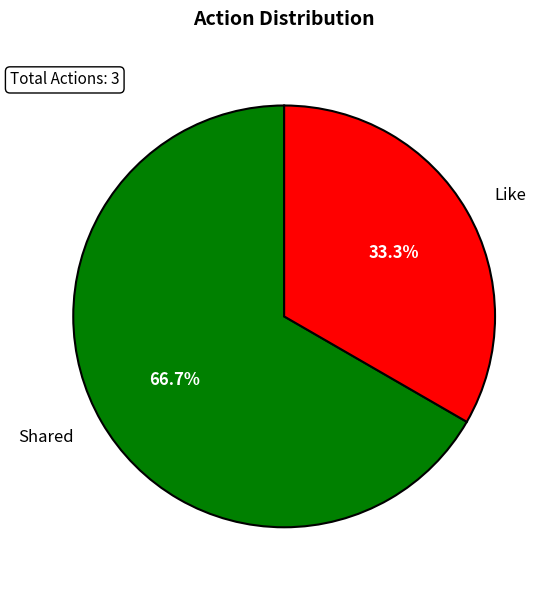

Which category has the biggest portion of the pie?

Shared